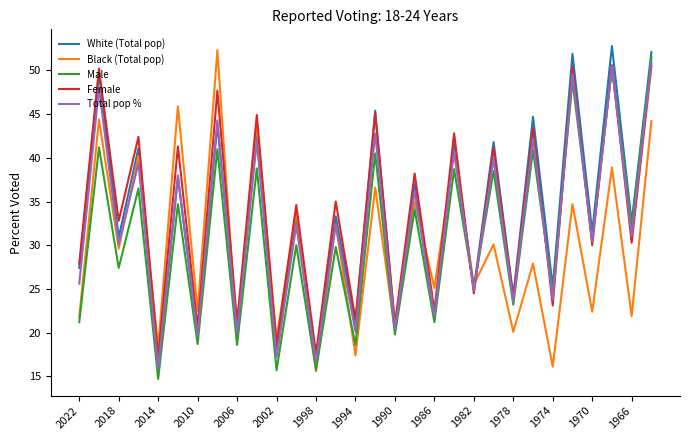

What is the highest value of the Total pop % series?

50.9